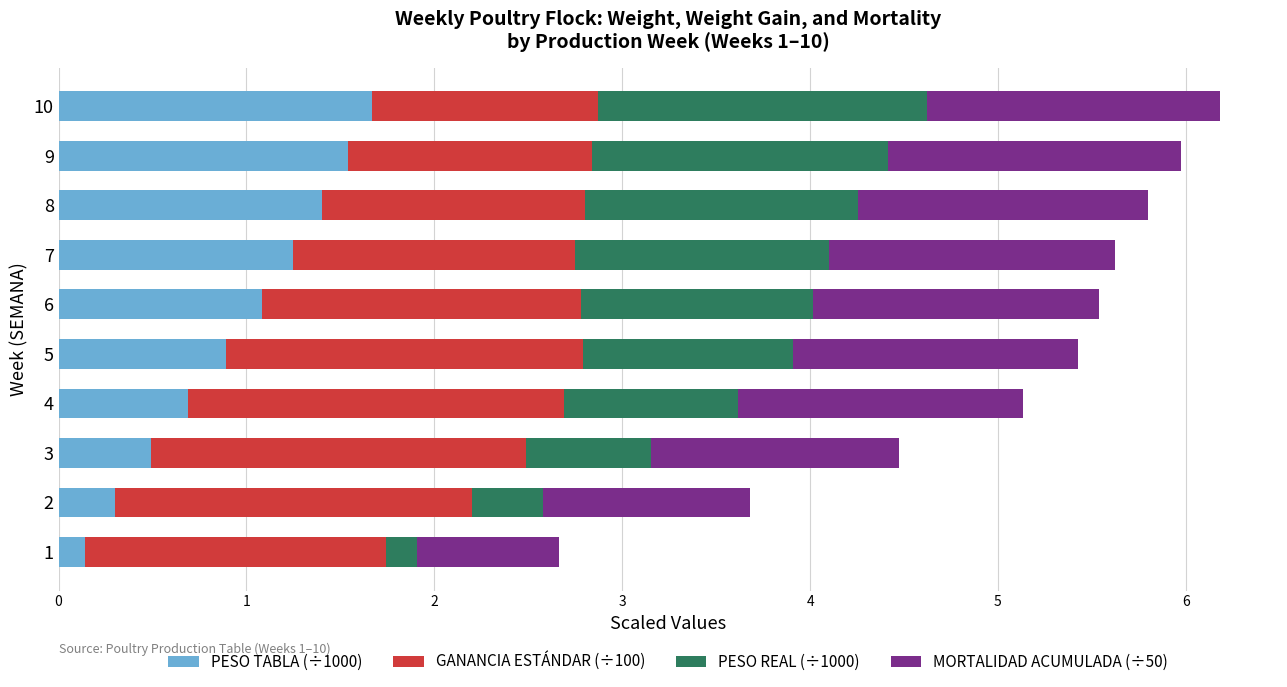

What is the maximum value for PESO TABLA (÷1000)?

1.7